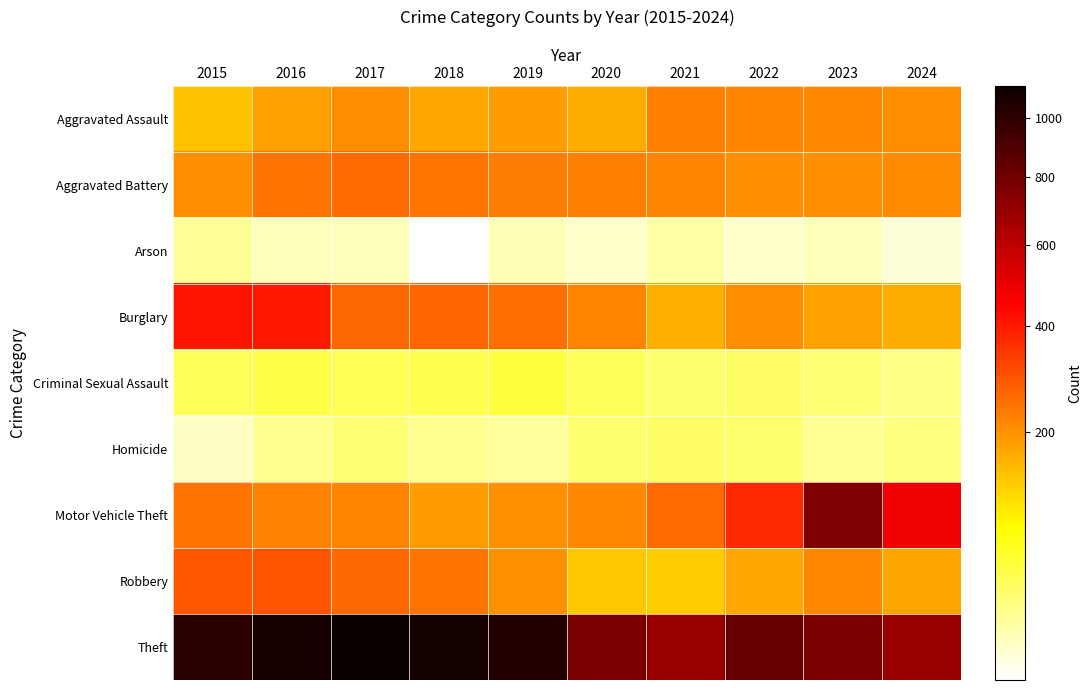

What is the minimum value shown in the chart?

6